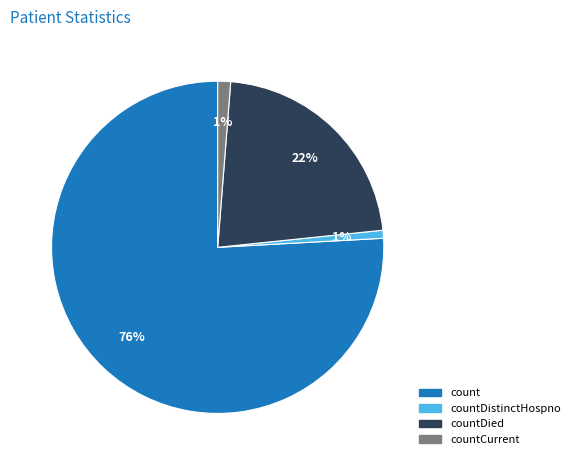

Which slice is the largest?

count